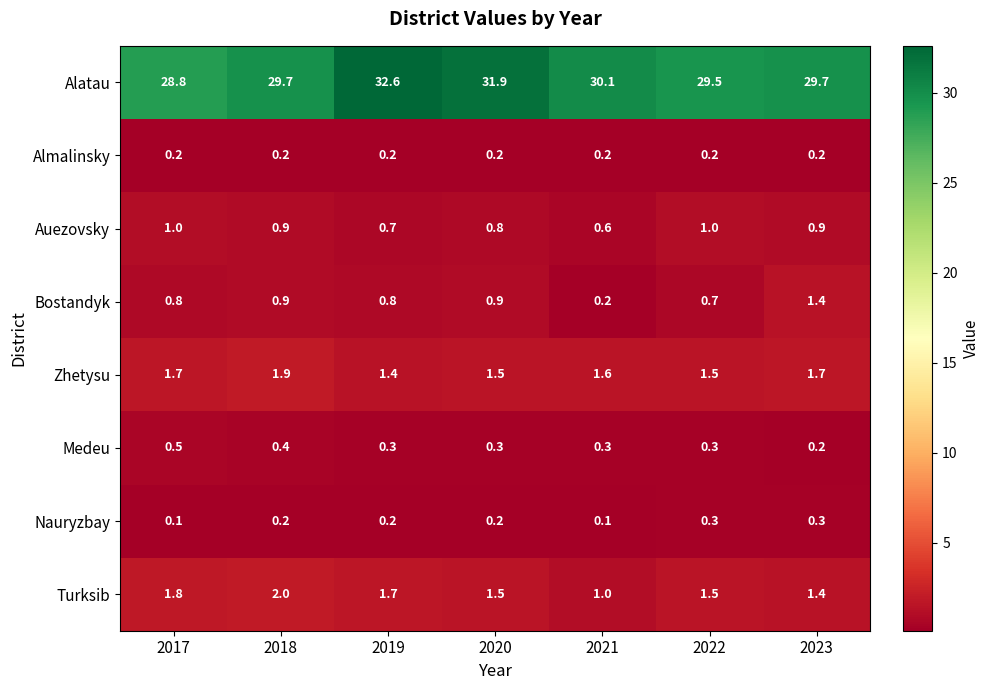

Where is Bostandyk nearest to the value 0?

2021